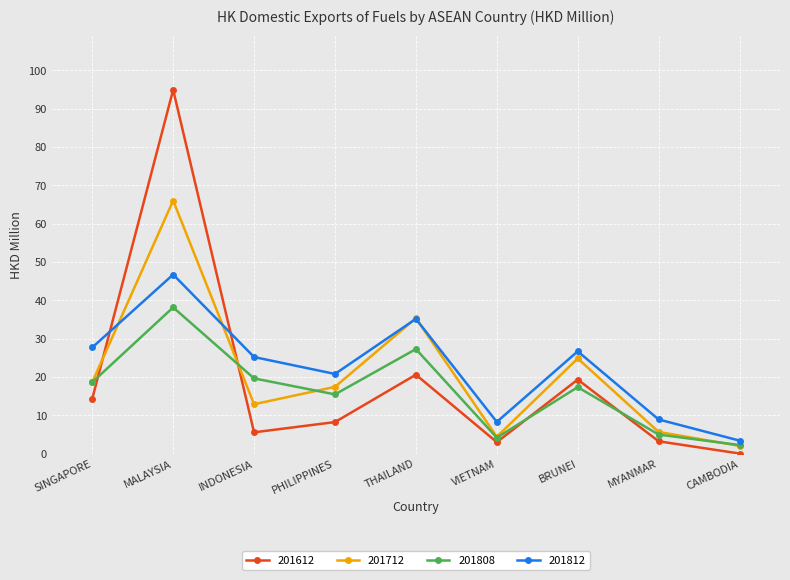

True or false: 201812 and 201612 intersect in this chart.

True